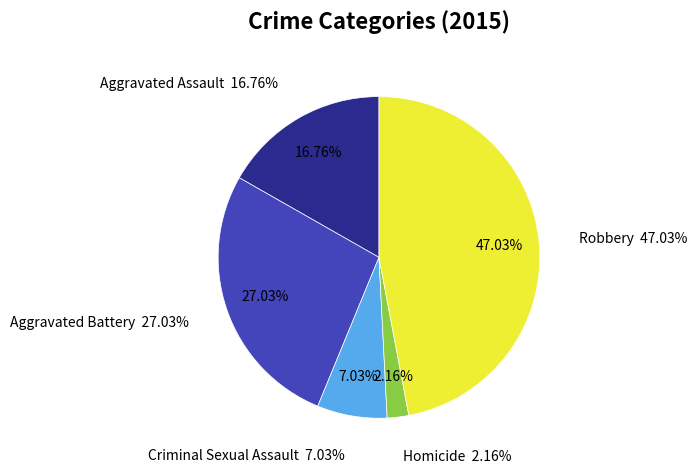

The Criminal Sexual Assault slice represents 7% of the pie. True or false?

True